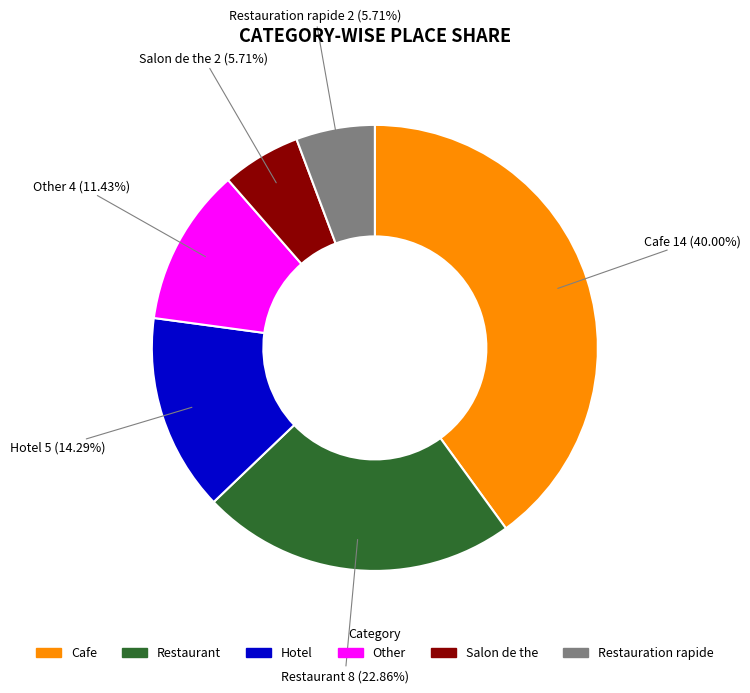

Is there any slice that represents more than half of the pie?

No